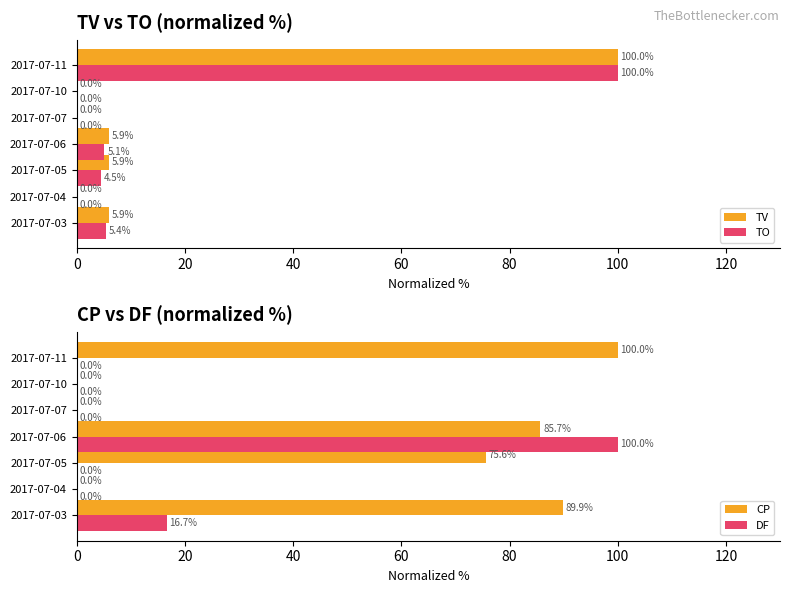

Rank the series by their maximum value, from lowest to highest.

TV, TO, CP, DF